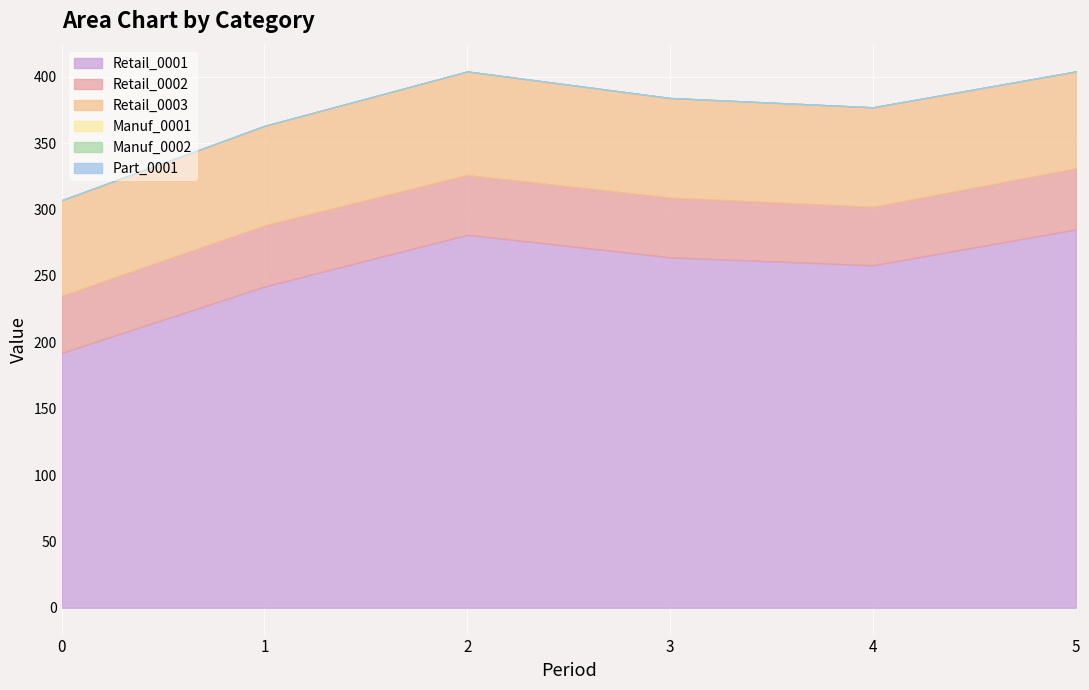

List the labels in order of Manuf_0002 value, largest first.

0, 1, 2, 3, 4, 5